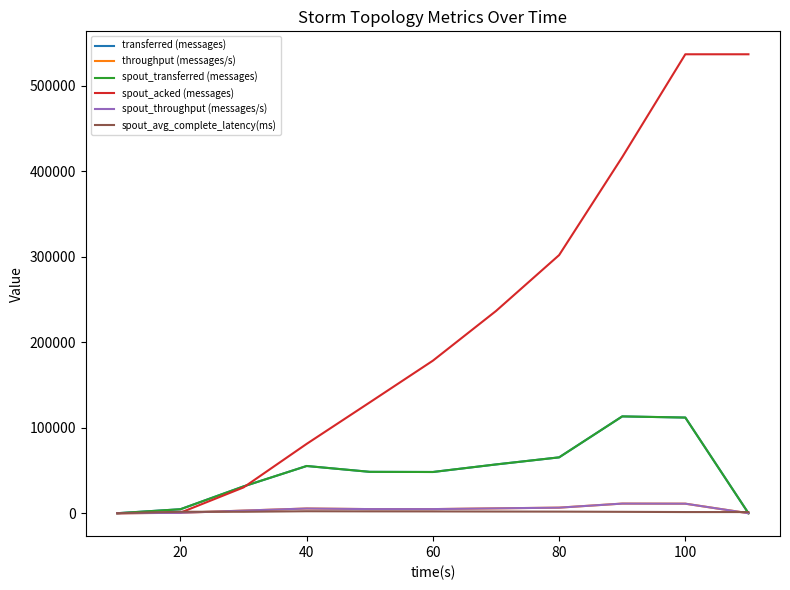

Does the chart have visible grid lines?

No